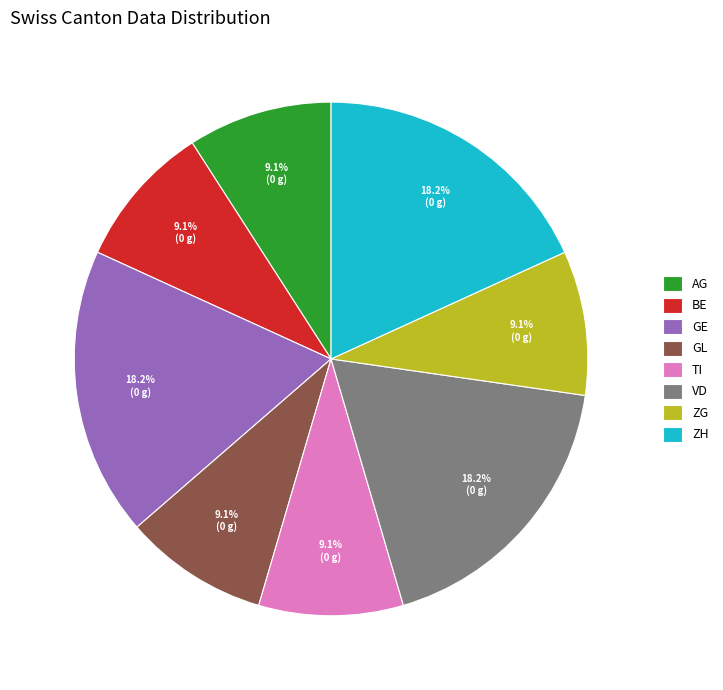

To the nearest percent, what percentage of the pie is ZH?

18%